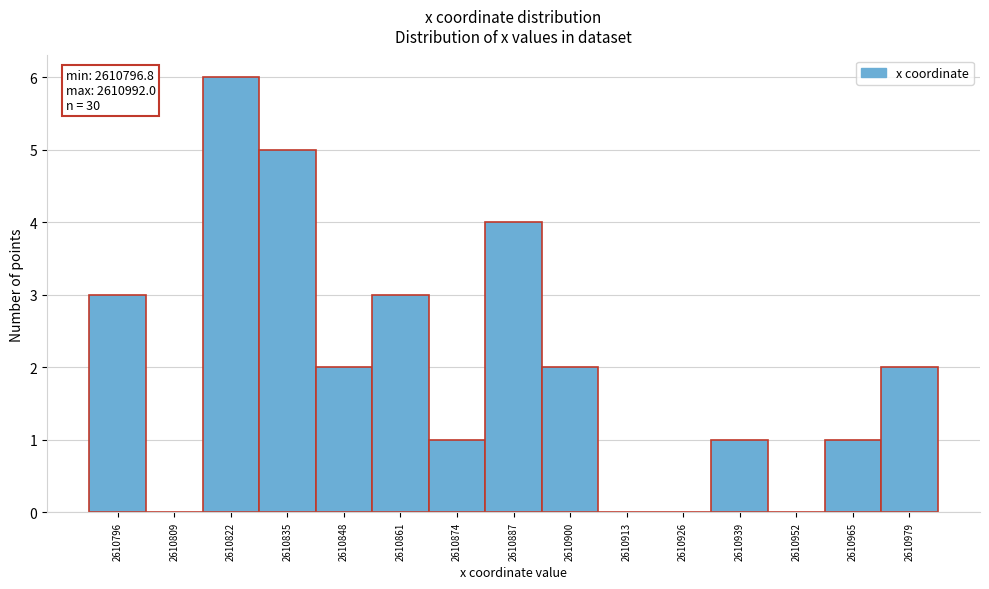

Reading left to right, what are all the values shown in this chart?

2610796=3	2610809=0	2610822=6	2610835=5	2610848=2	2610861=3	2610874=1	2610887=4	2610900=2	2610913=0	2610926=0	2610939=1	2610952=0	2610965=1	2610979=2